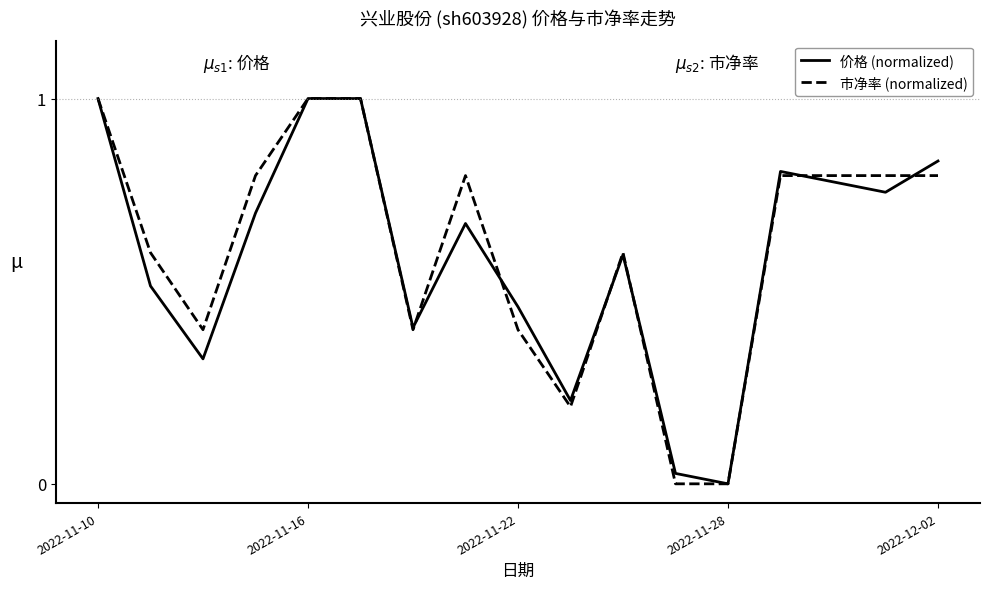

What is the highest value of the 市净率 (normalized) series?

1.0